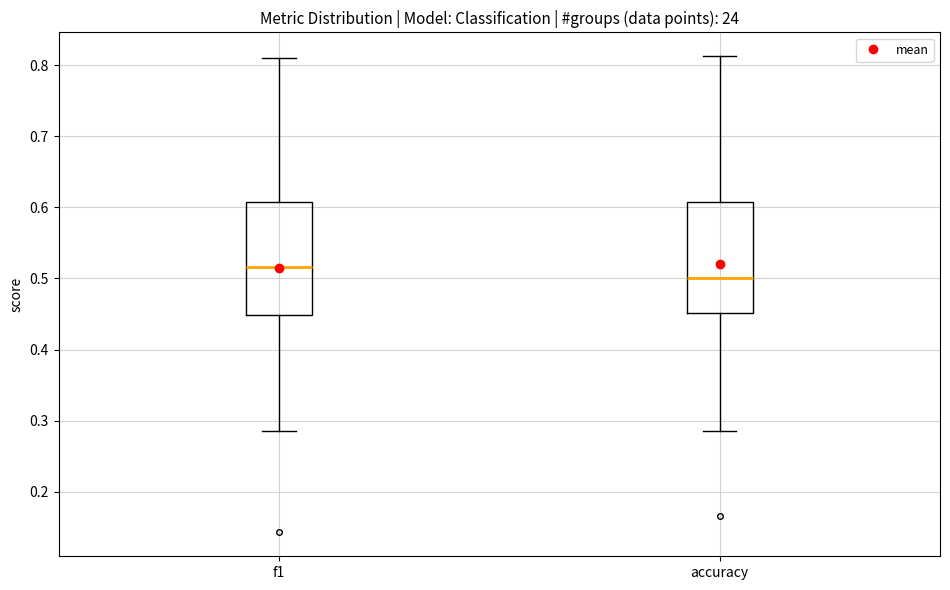

Which box's median line is the highest?

f1